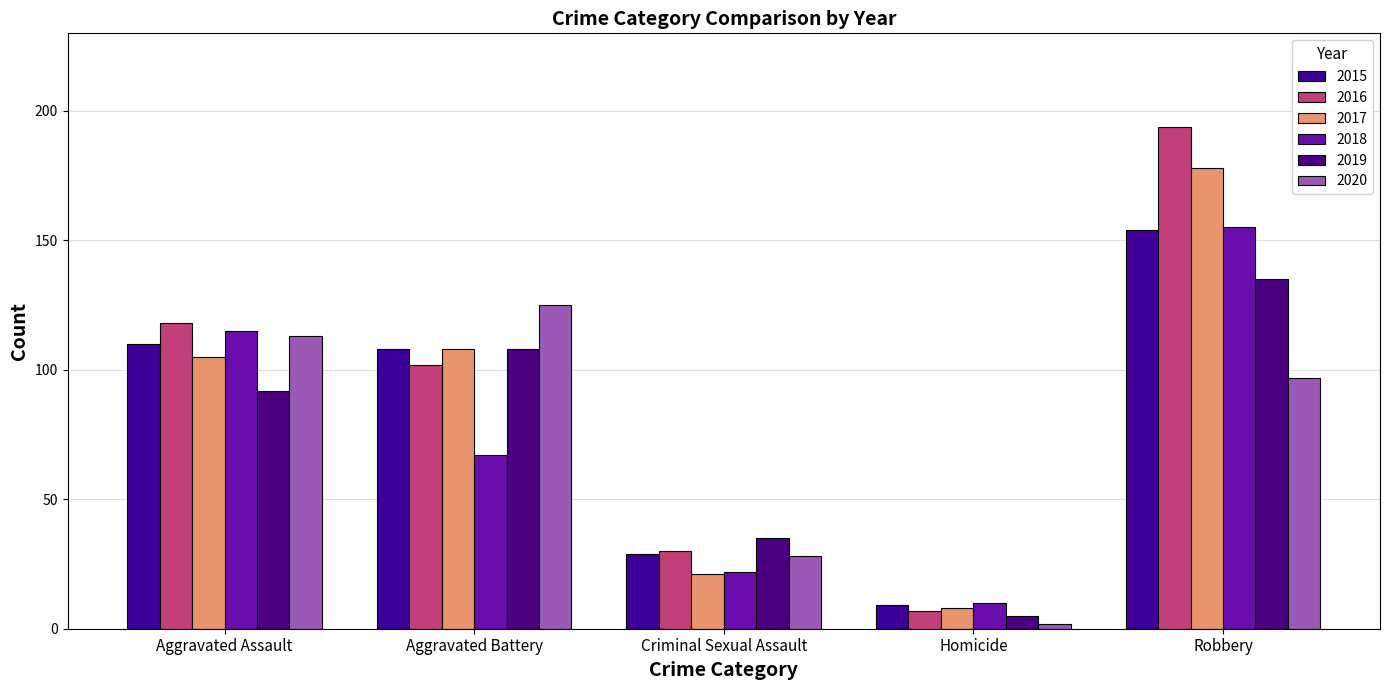

Reading left to right, what are all the values shown in this chart?

2015: Aggravated Assault=110	Aggravated Battery=108	Criminal Sexual Assault=29	Homicide=9	Robbery=154
2016: Aggravated Assault=118	Aggravated Battery=102	Criminal Sexual Assault=30	Homicide=7	Robbery=194
2017: Aggravated Assault=105	Aggravated Battery=108	Criminal Sexual Assault=21	Homicide=8	Robbery=178
2018: Aggravated Assault=115	Aggravated Battery=67	Criminal Sexual Assault=22	Homicide=10	Robbery=155
2019: Aggravated Assault=92	Aggravated Battery=108	Criminal Sexual Assault=35	Homicide=5	Robbery=135
2020: Aggravated Assault=113	Aggravated Battery=125	Criminal Sexual Assault=28	Homicide=2	Robbery=97